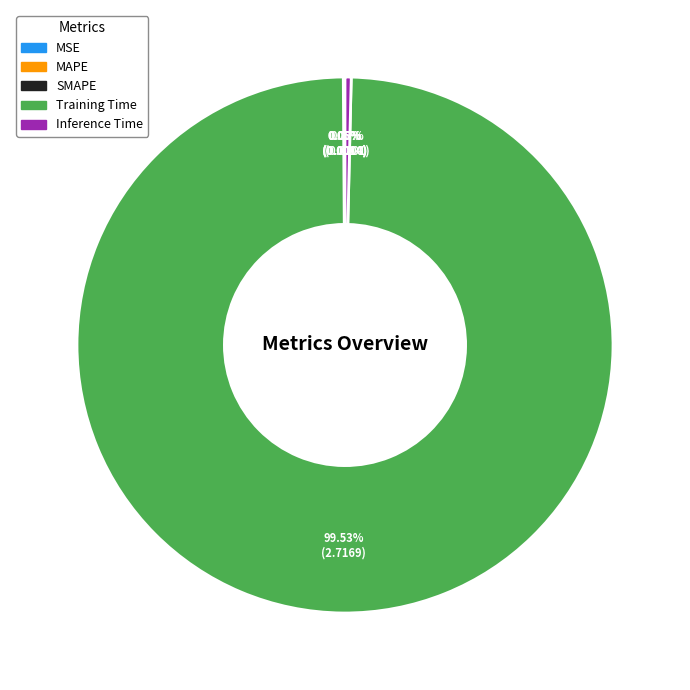

To the nearest percent, what is the average slice percentage?

20%